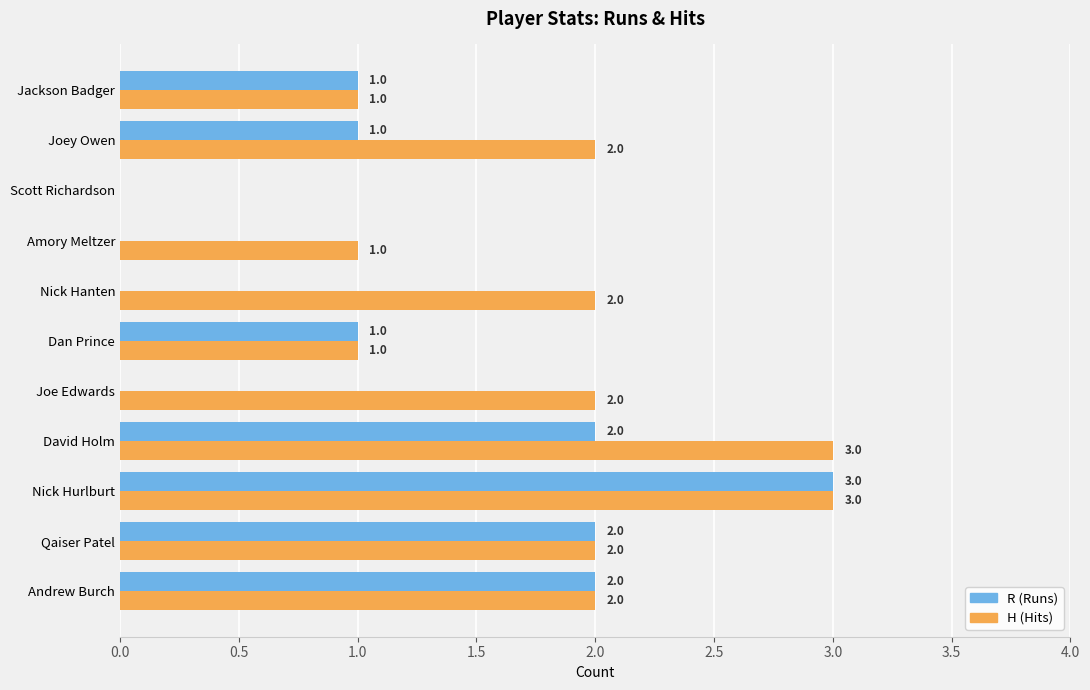

What is the greatest value displayed?

3